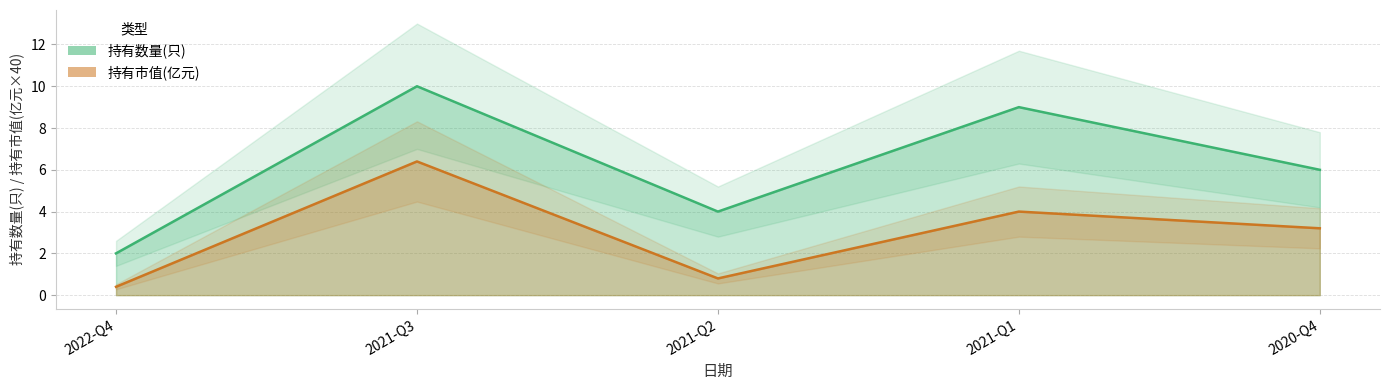

Reading right to left, transcribe all the data shown in this chart.

持有数量(只): 6.0	9.0	4.0	10.0	2.0
持有市值(亿元): 3.2	4.0	0.8	6.4	0.4